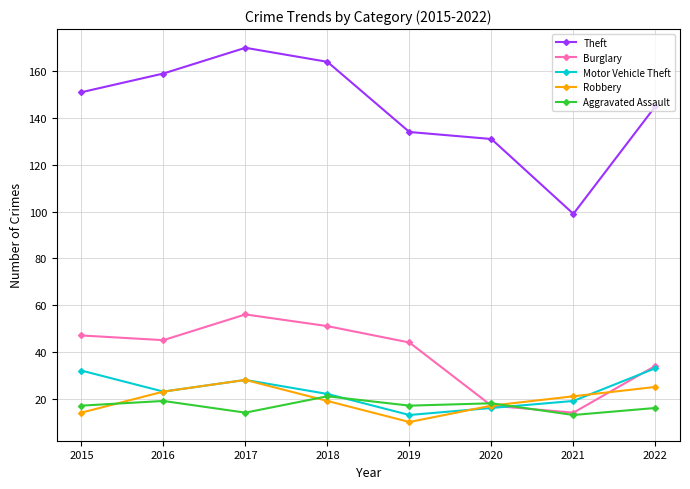

What is the sum of all Motor Vehicle Theft values?

186